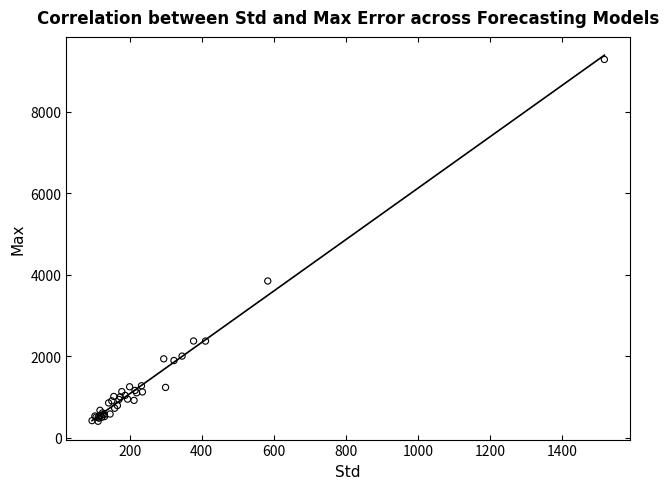

What Y value in the scatter plot is closest to 4844?

3846.9